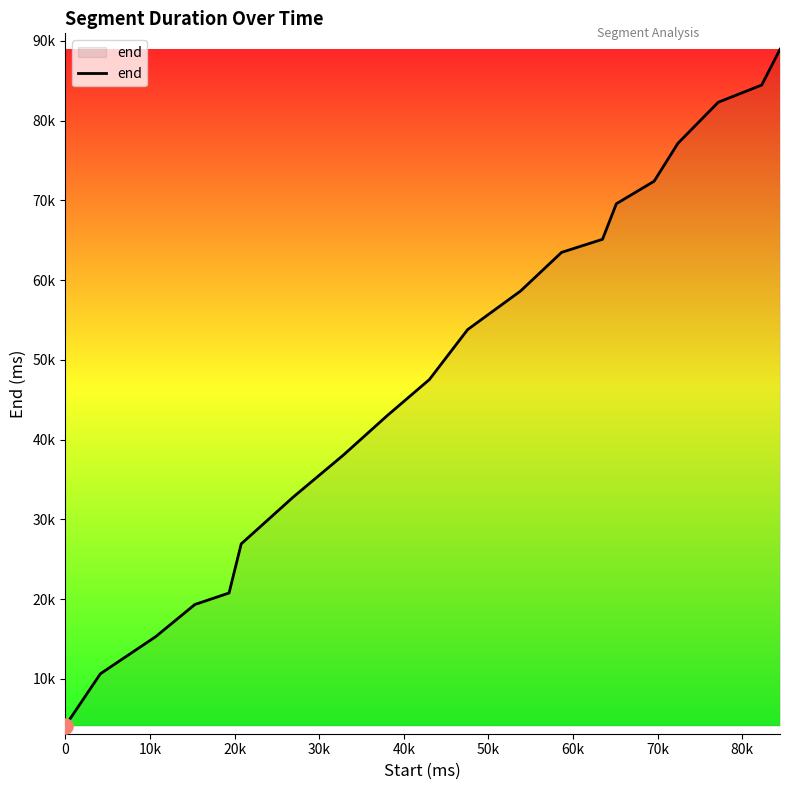

Does the chart have visible grid lines?

No